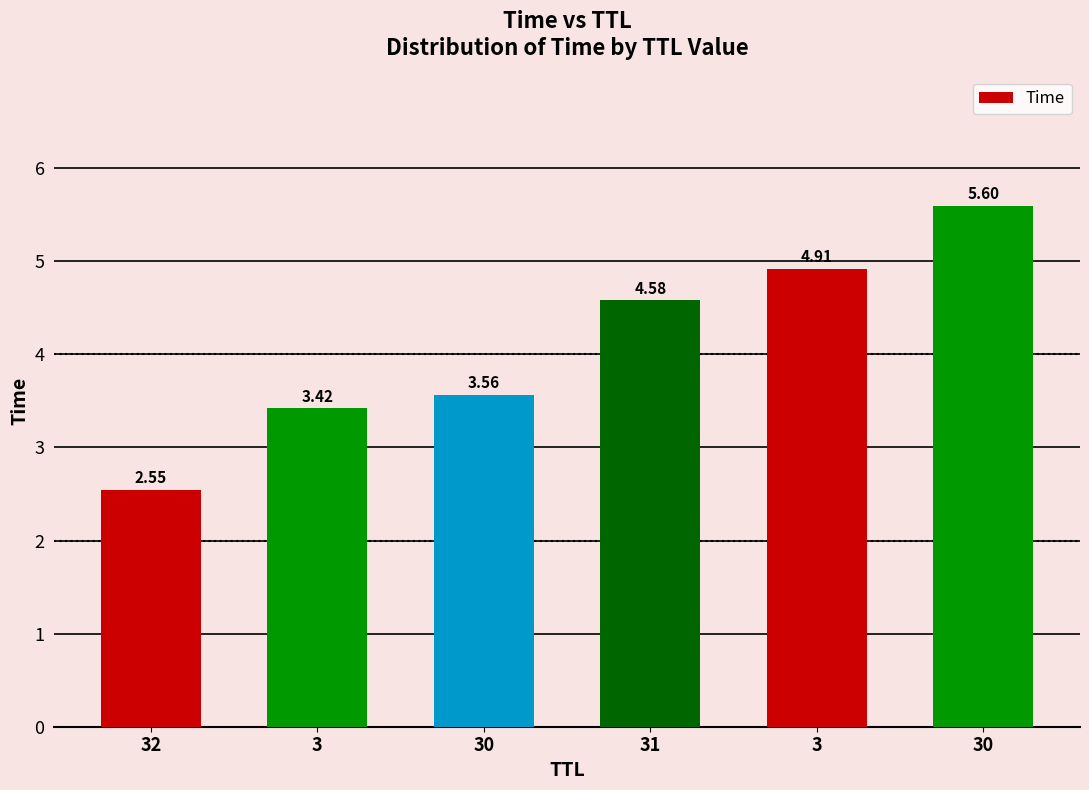

How many values are between 3 and 4?

2